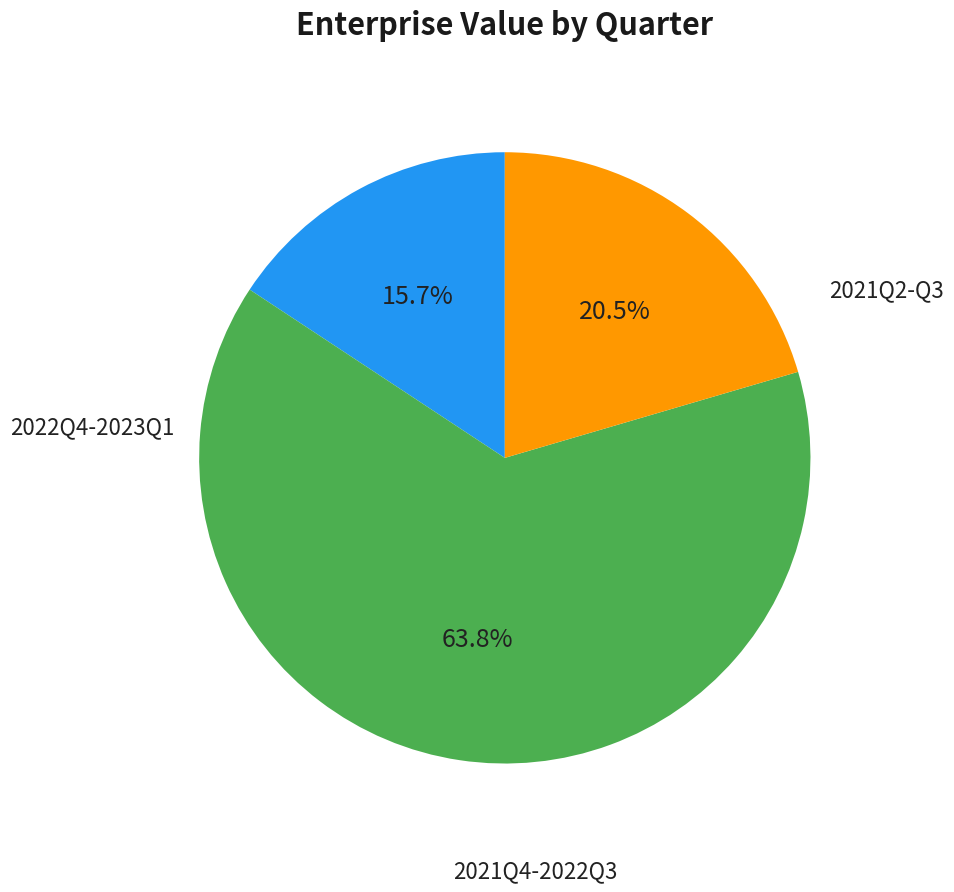

Does any single category account for the majority?

Yes